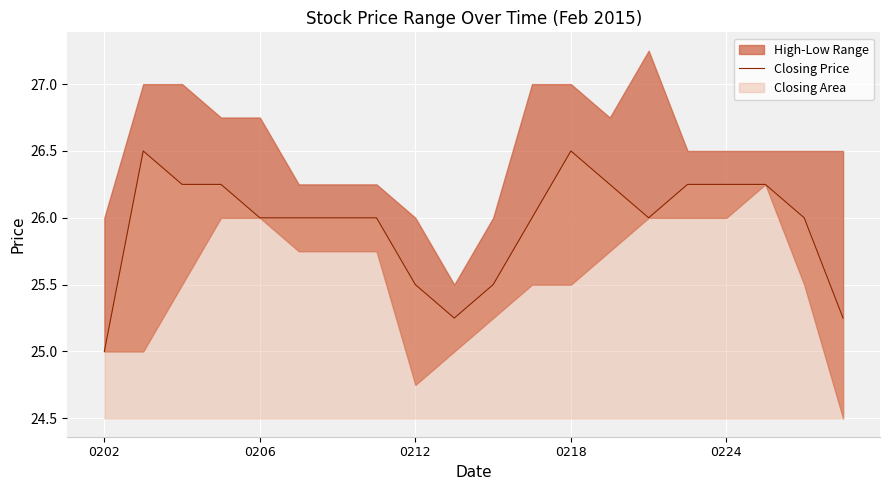

How many interior local peaks (higher than both neighbors) does the data have?

2